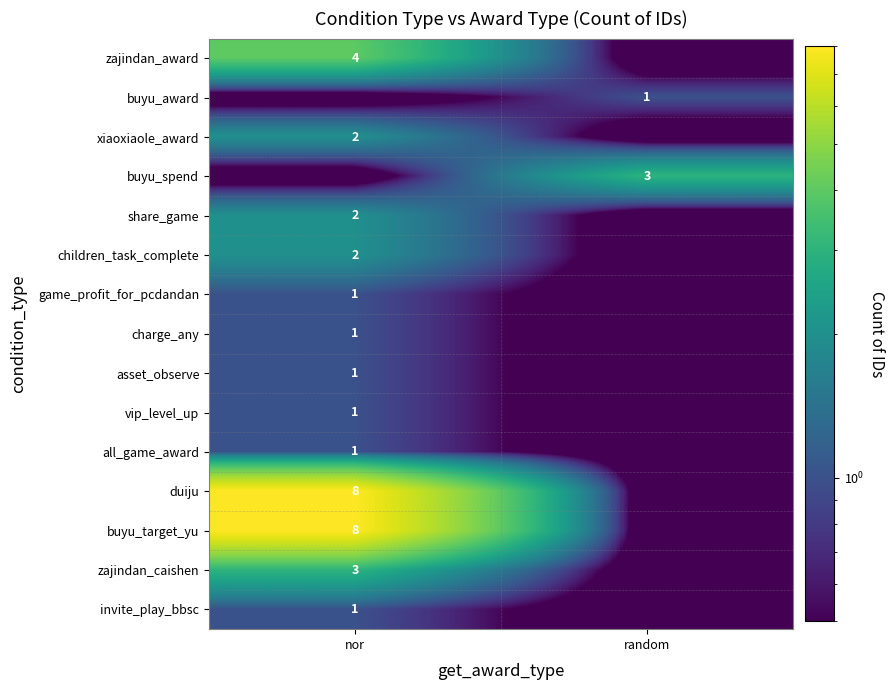

What is the average value of the buyu_spend series?

1.5